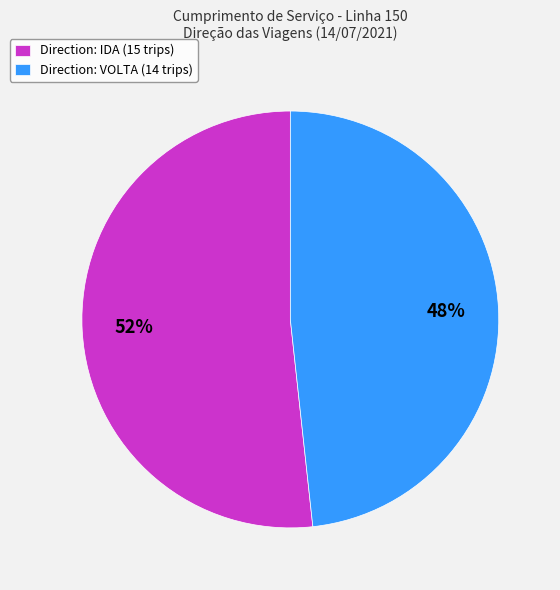

How many segments does this pie chart have?

2